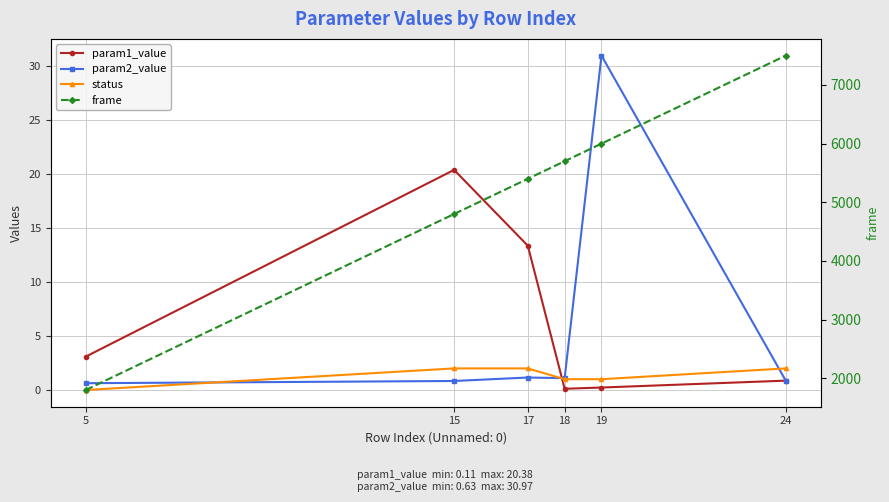

Which series has the widest spread of values?

frame